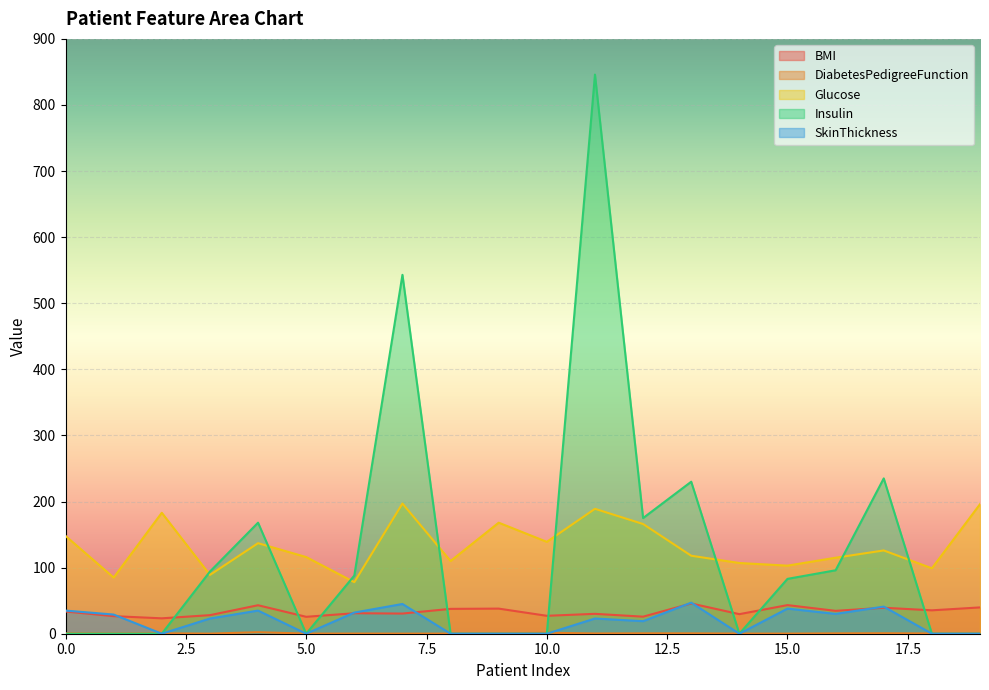

Is it true that SkinThickness equals 23.0 at 3?

True